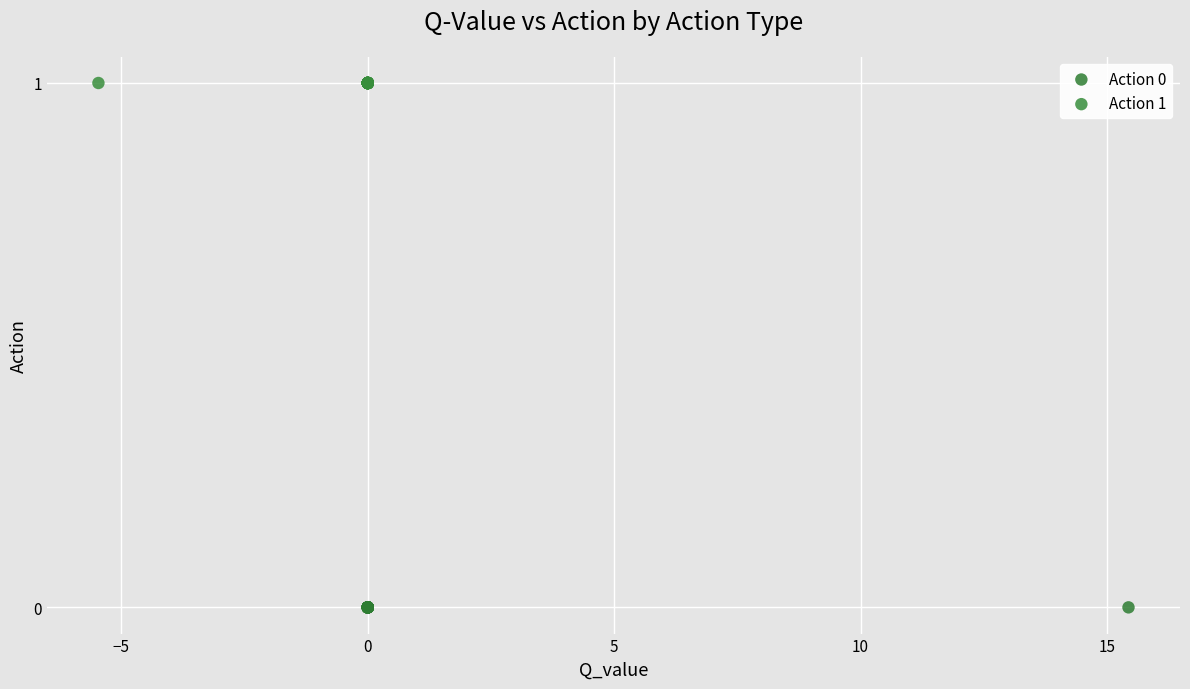

Which series reaches the maximum Y coordinate?

Action 1